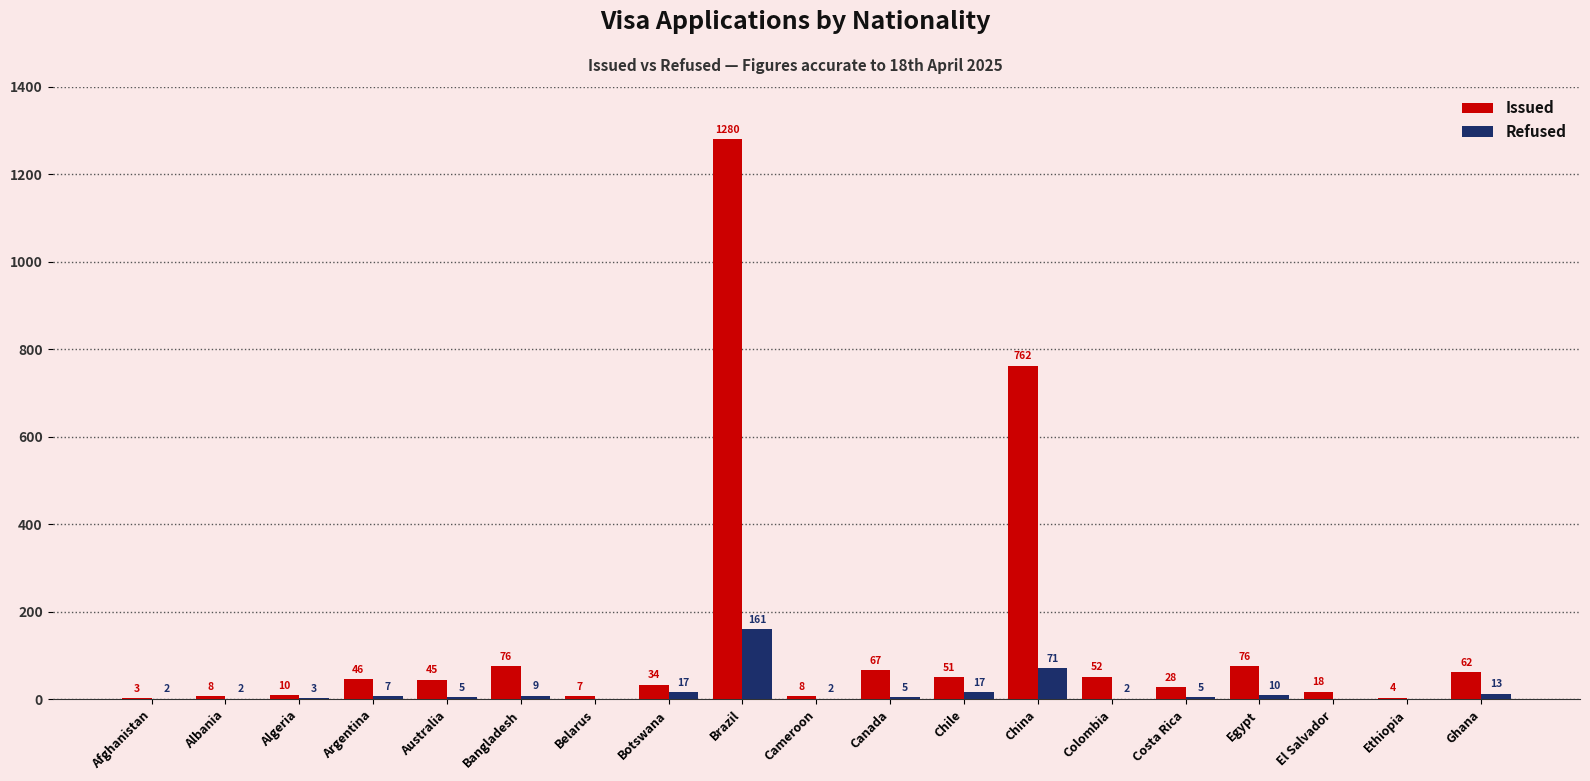

Which series changed the most between Belarus and Egypt?

Issued